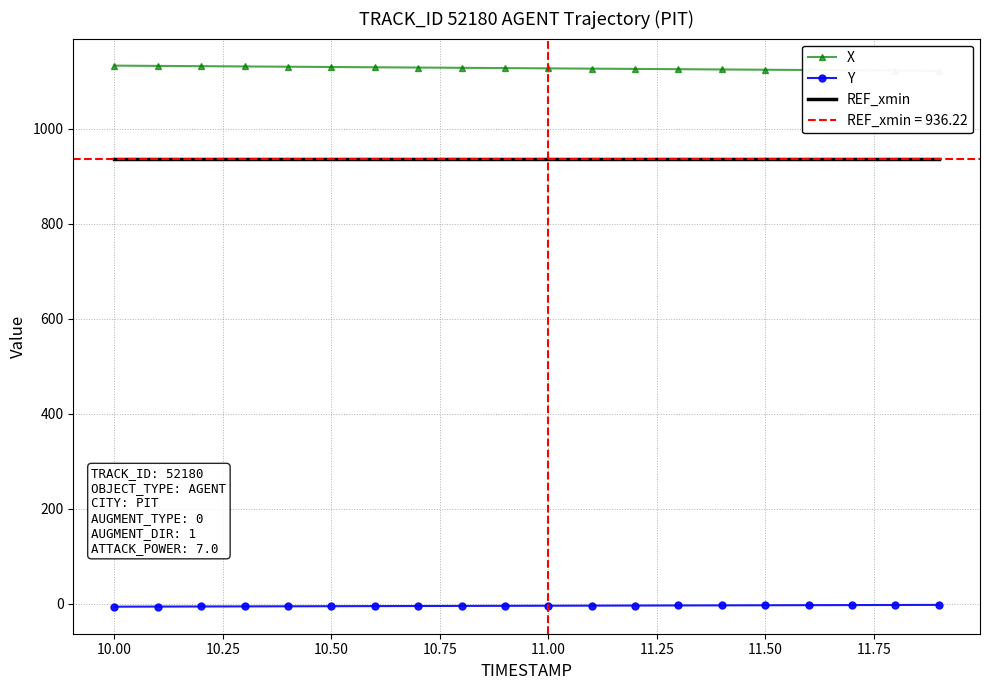

How many data points in X are less than 1127?

10